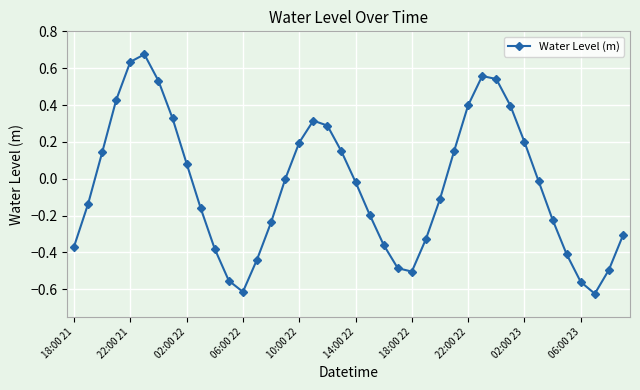

What is the difference between the second highest and minimum values?

1.3